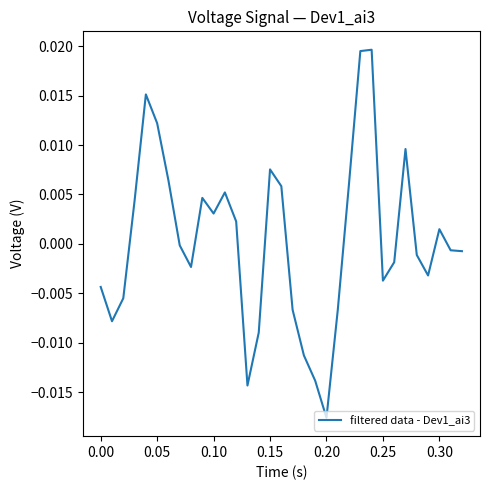

How many interior local peaks (higher than both neighbors) does the data have?

7